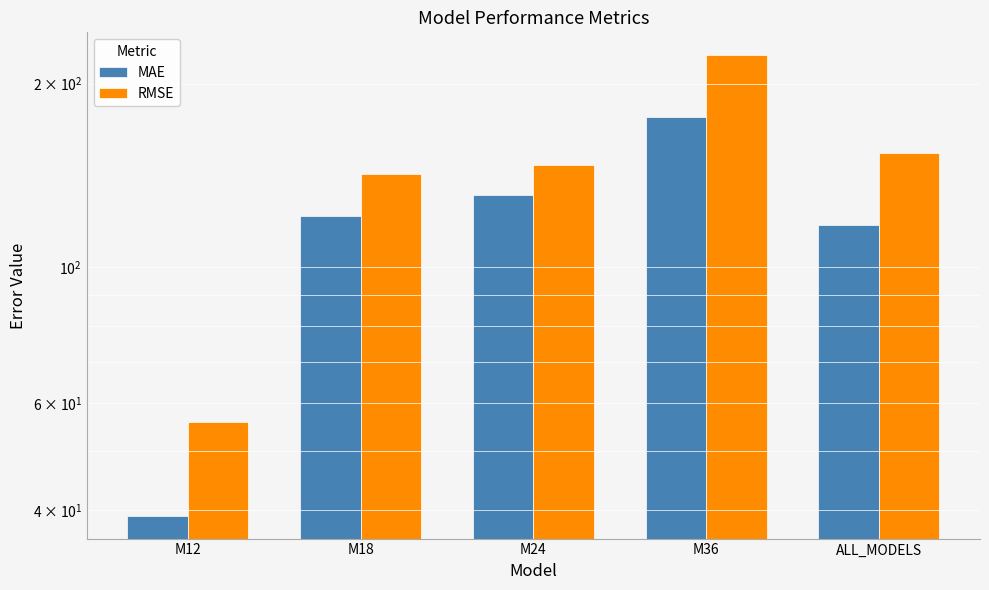

What is the label of the 2nd bar from the right?

M36